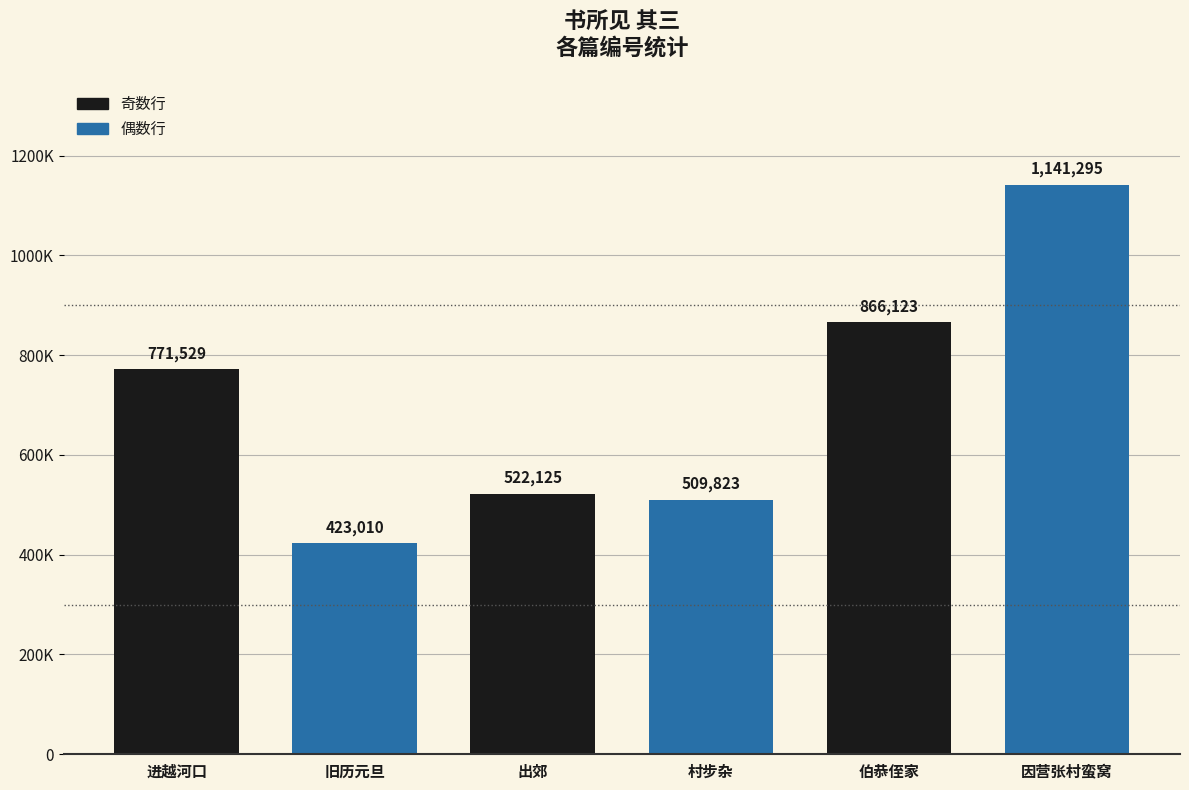

What is the average value?

705651